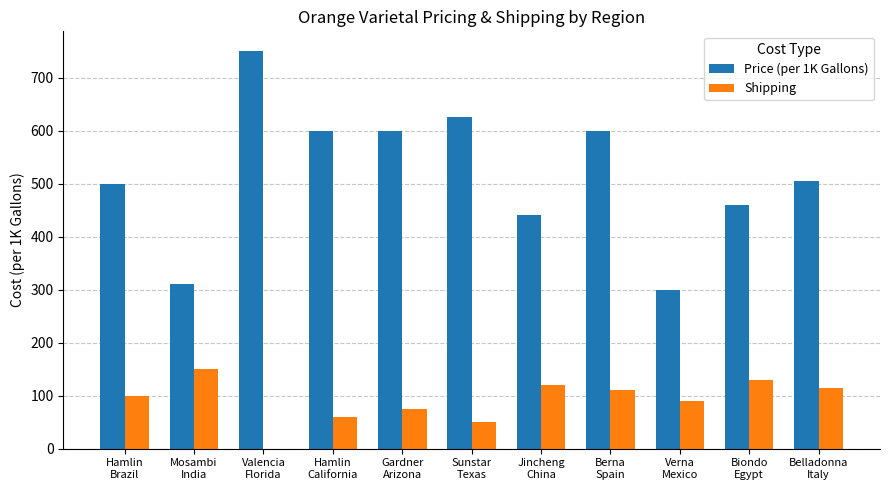

Reading left to right, transcribe all the data shown in this chart.

Price (per 1K Gallons): 500	310	750	600	600	625	440	600	300	460	505
Shipping: 100	150	0	60	75	50	120	110	90	130	115